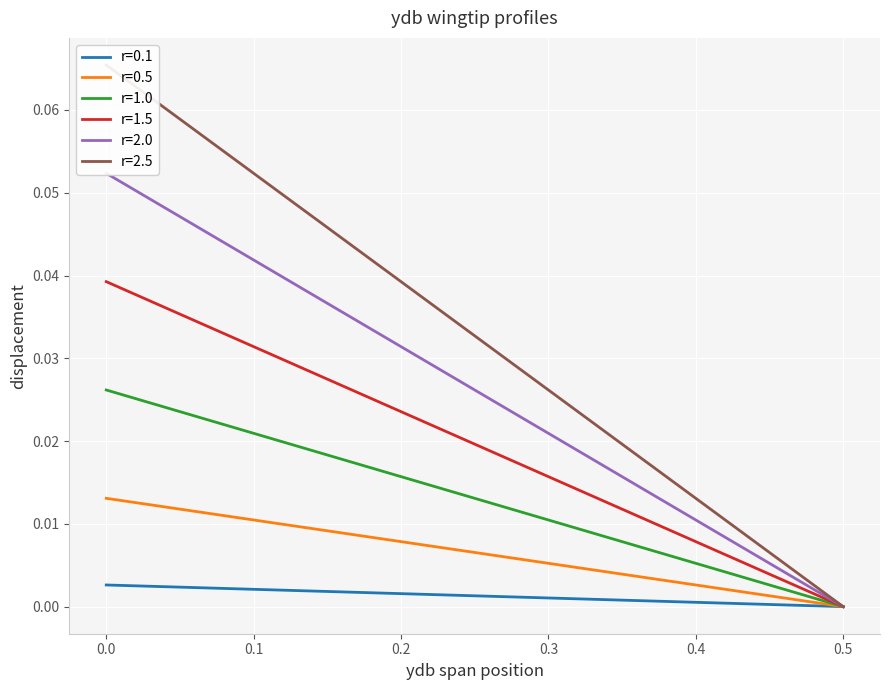

True or false: r=2.5 has more than 2 points higher than both neighbors.

False